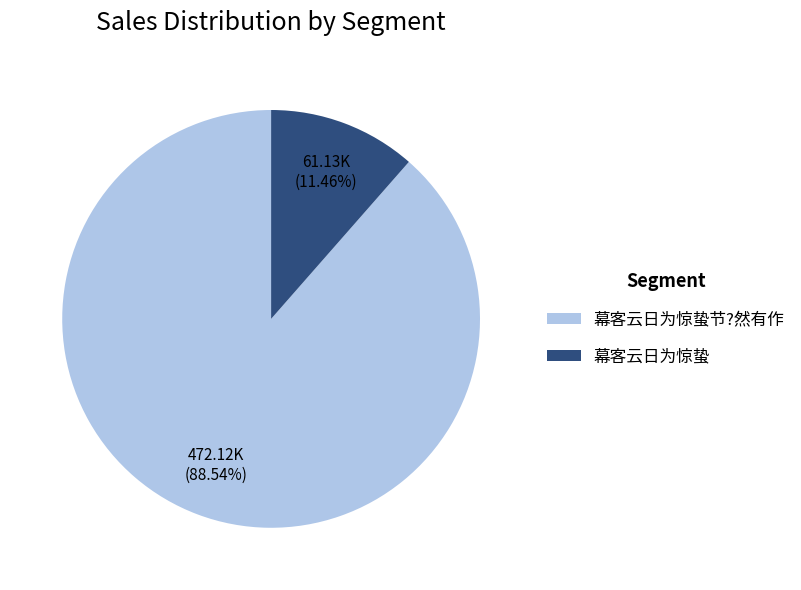

Count the number of slices in the pie.

2